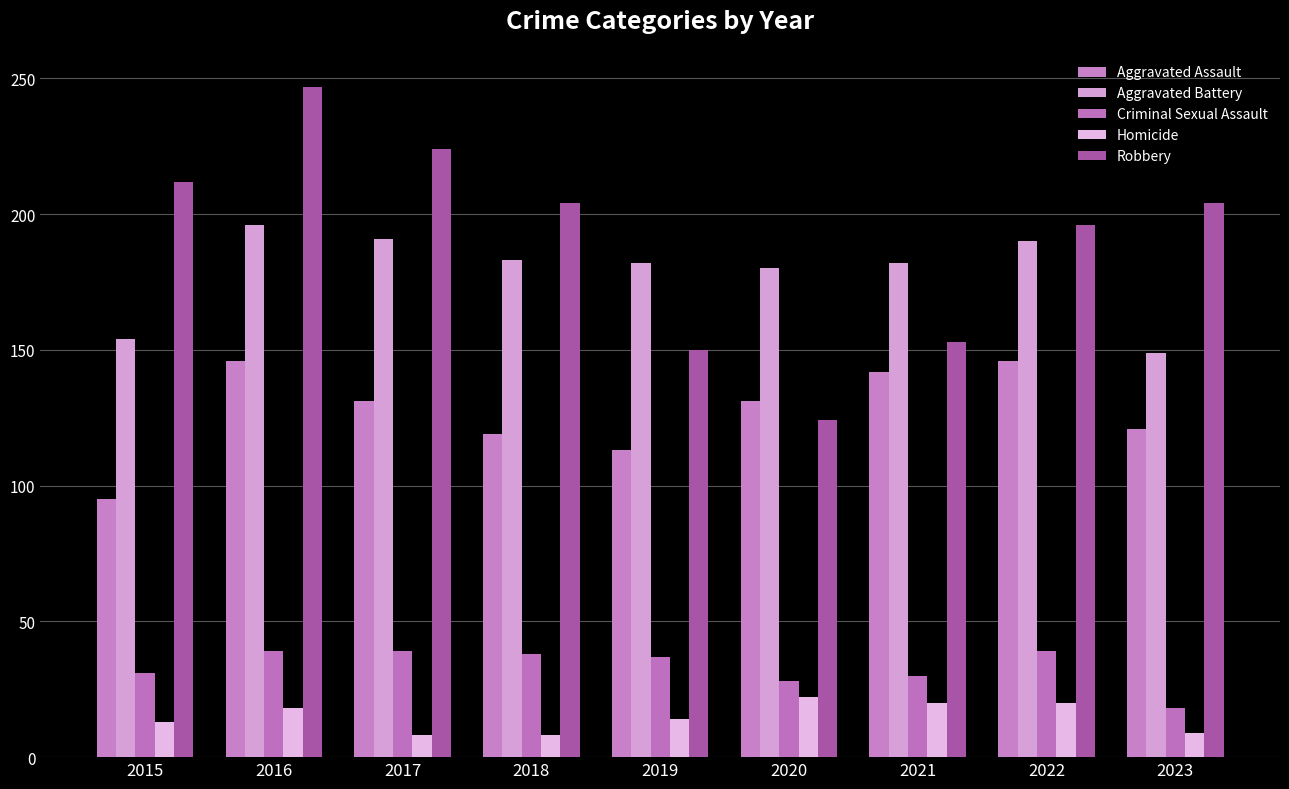

What are all the series names shown in the legend?

Aggravated Assault, Aggravated Battery, Criminal Sexual Assault, Homicide, Robbery